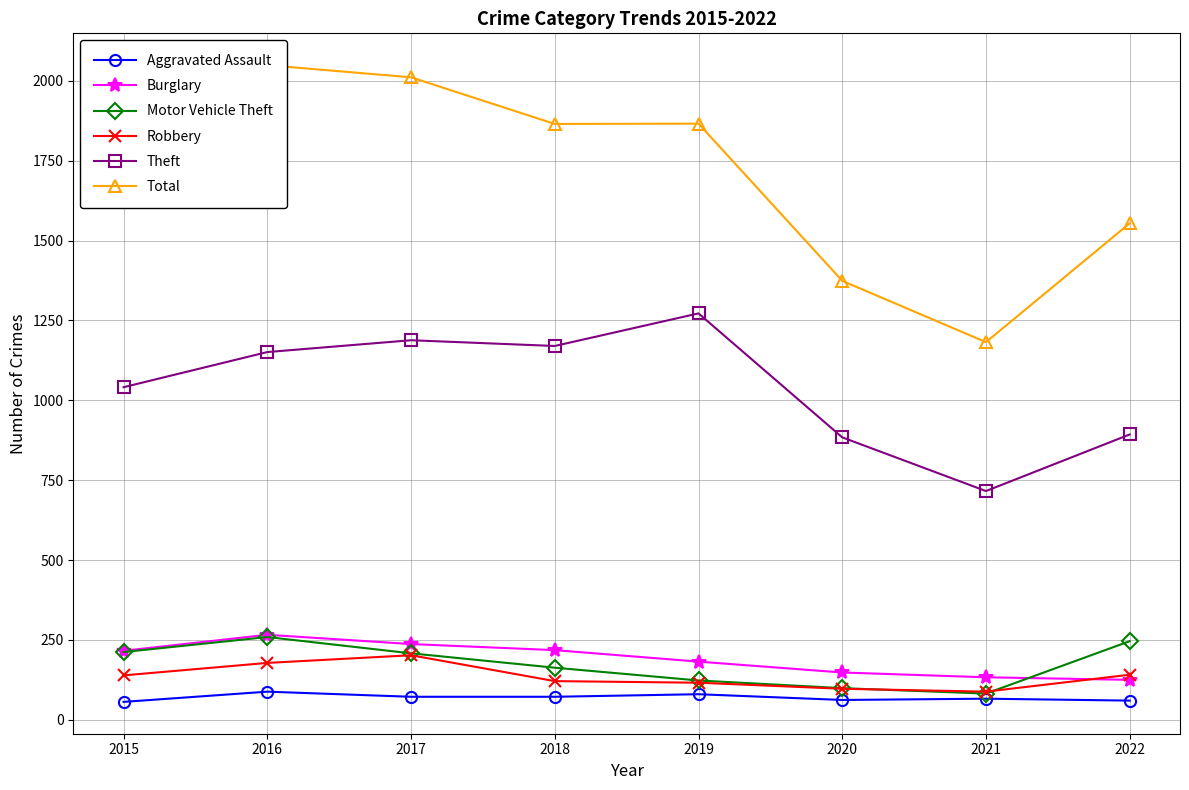

What is the difference between the Aggravated Assault values at 2019 and 2015?

24